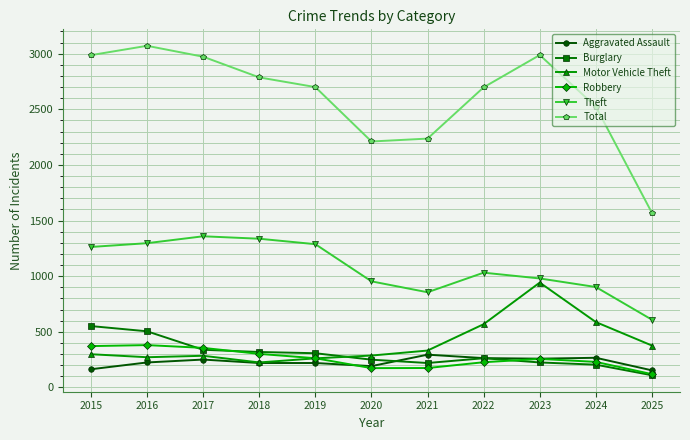

Does the chart have visible grid lines?

Yes